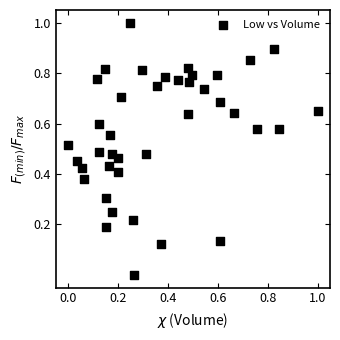

What is the range of Y values (max minus min)?

1.0